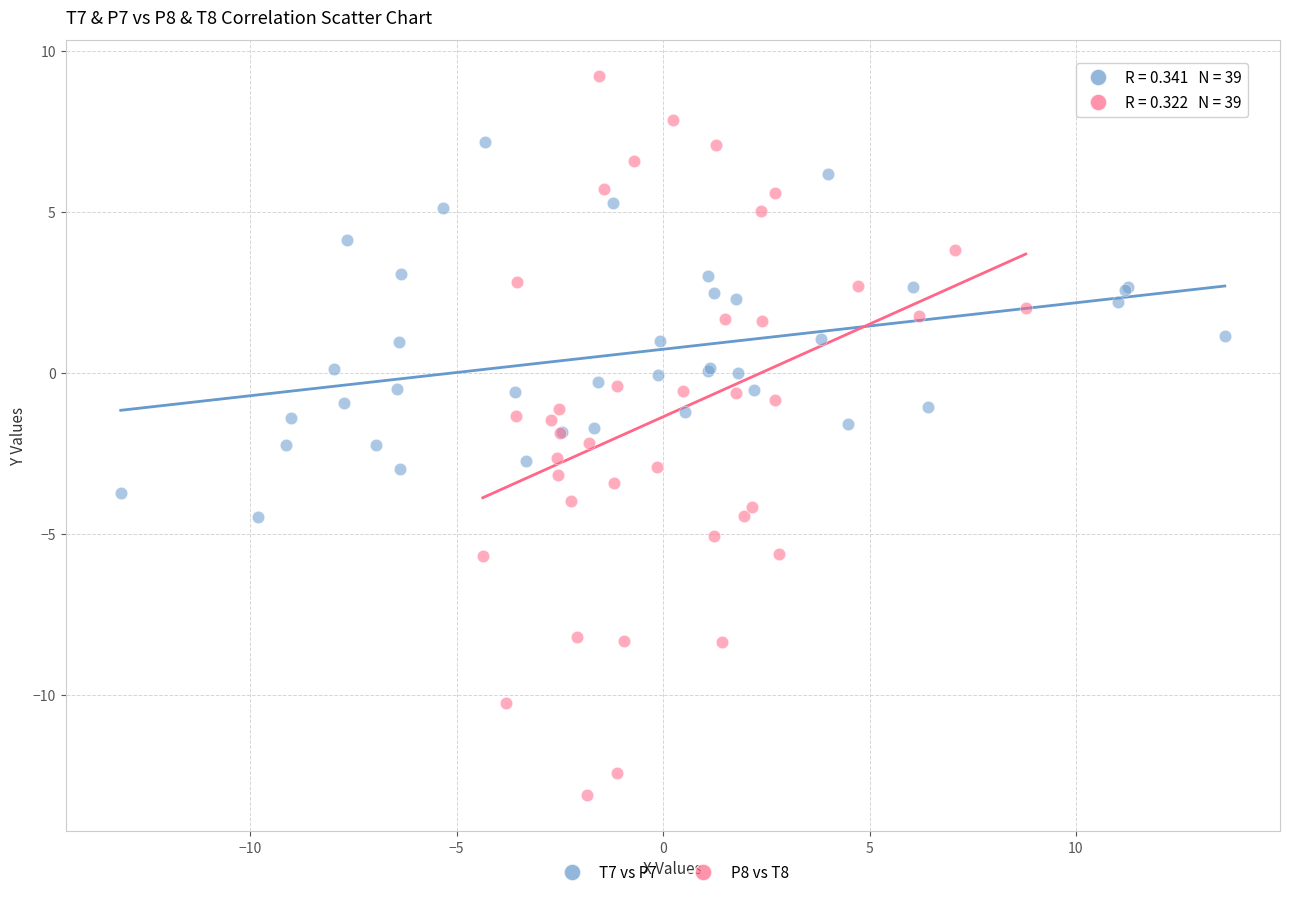

What are all the series names shown in the legend?

T7 vs P7, P8 vs T8